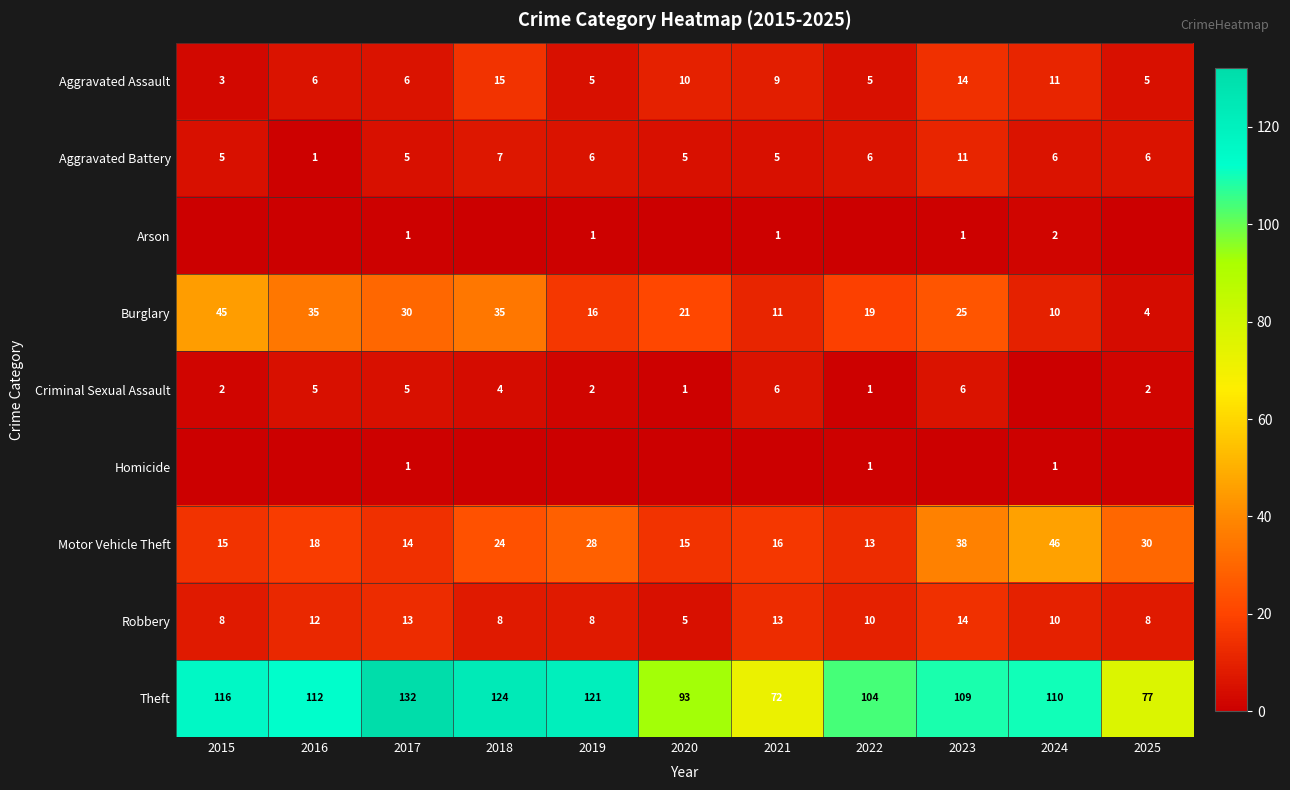

Is the value of Aggravated Assault at 2023 greater than the value of Aggravated Battery at 2024?

Yes